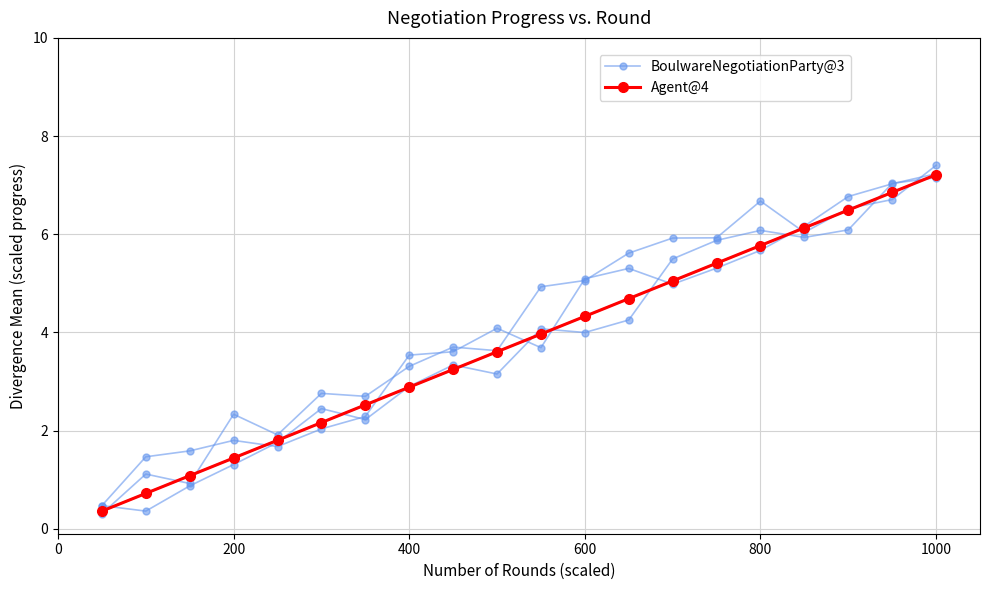

Which has a higher value, 19 or 0?

19